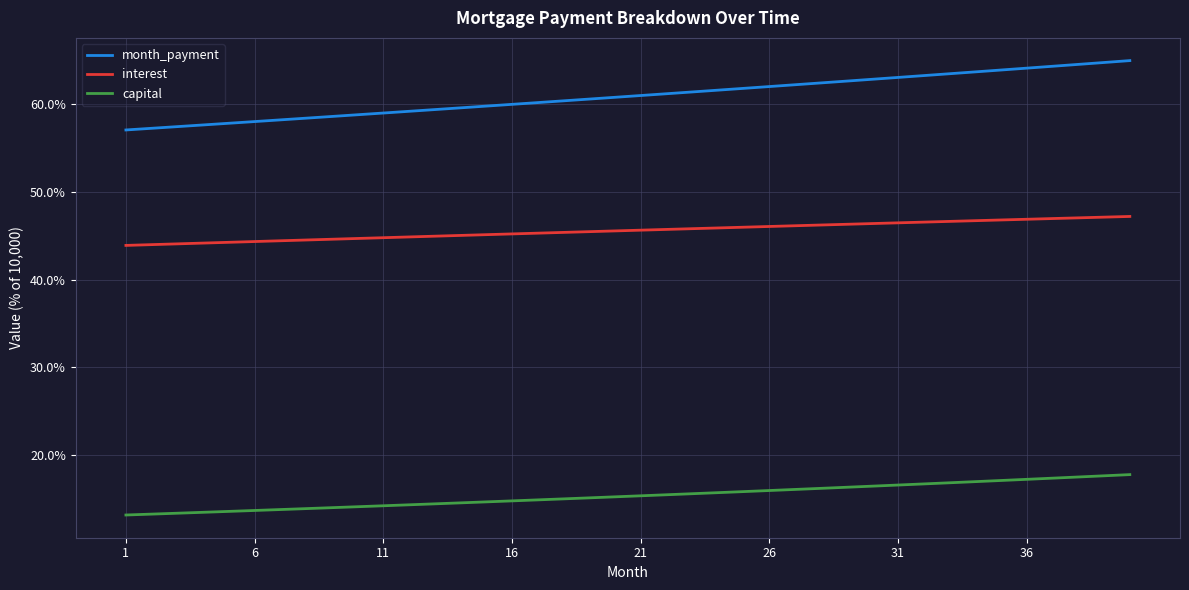

What is the maximum value shown in the chart?

65.0